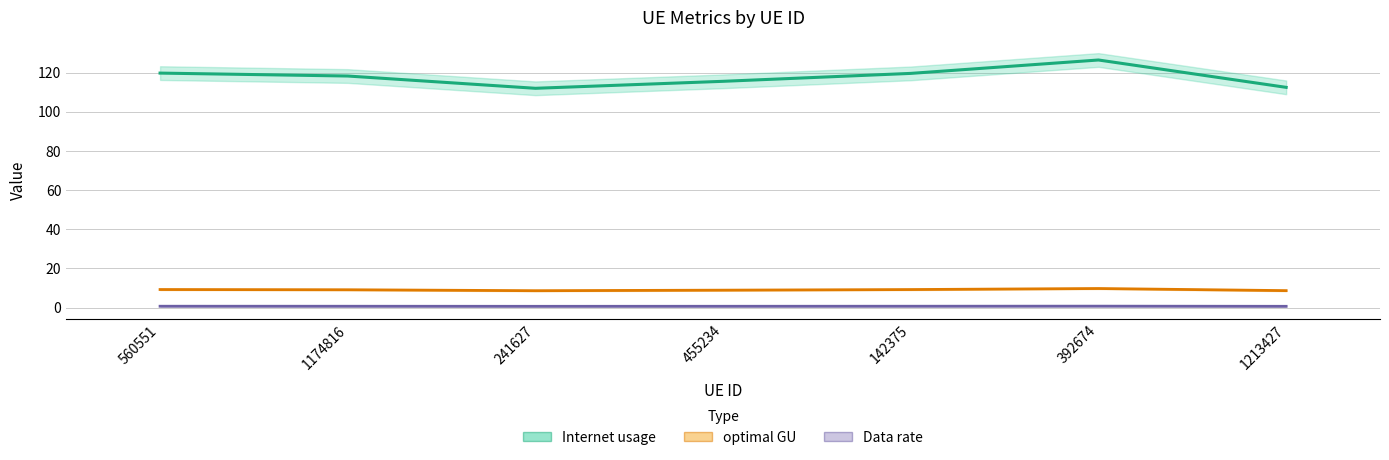

How many lines are shown in the chart?

3